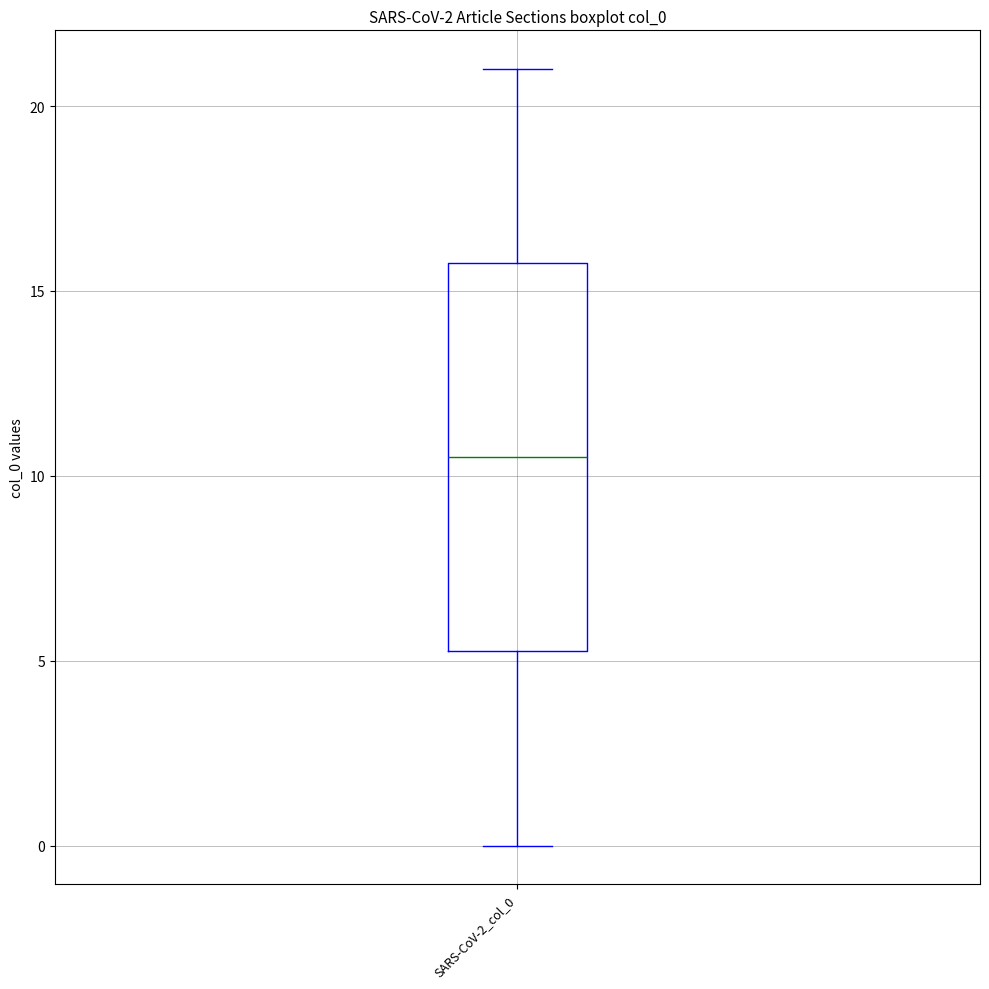

Where does the median line of the box for SARS-CoV-2_col_0 sit on the y-axis? The values are not printed on the chart, so give them approximately, as read against the axis.

10.5